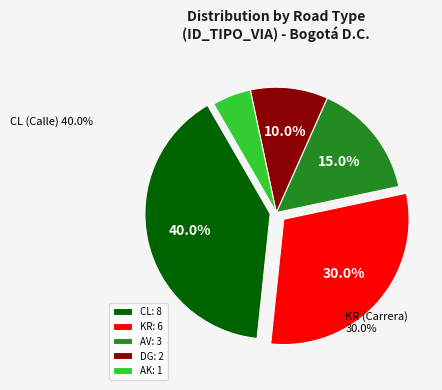

Rank the categories by value from lowest to highest.

AK: 1, DG: 2, AV: 3, KR: 6, CL: 8